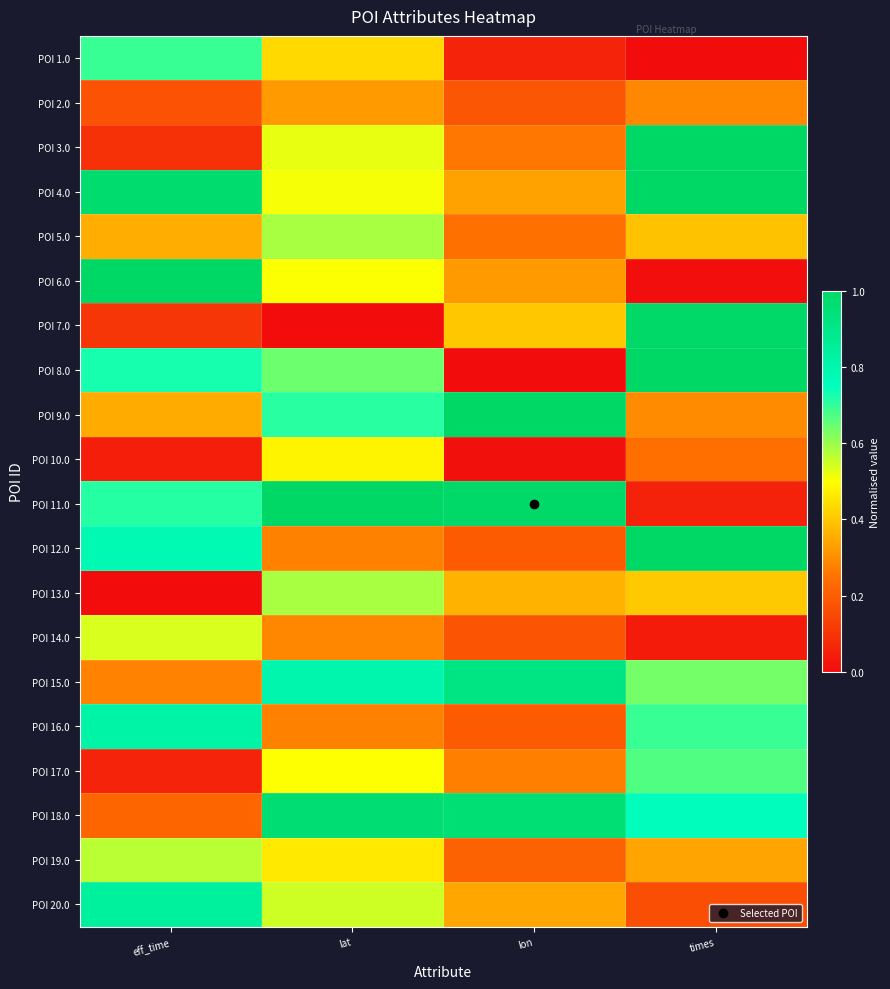

Reading right to left, extract all data points from this chart.

POI 1.0: times=0.0	lon=0.1	lat=0.4	eff_time=0.7
POI 2.0: times=0.3	lon=0.2	lat=0.3	eff_time=0.2
POI 3.0: times=1.0	lon=0.3	lat=0.5	eff_time=0.1
POI 4.0: times=1.0	lon=0.3	lat=0.5	eff_time=1.0
POI 5.0: times=0.4	lon=0.2	lat=0.6	eff_time=0.4
POI 6.0: times=0.0	lon=0.3	lat=0.5	eff_time=1.0
POI 7.0: times=1.0	lon=0.4	lat=0.0	eff_time=0.1
POI 8.0: times=1.0	lon=0.0	lat=0.6	eff_time=0.7
POI 9.0: times=0.3	lon=1.0	lat=0.7	eff_time=0.4
POI 10.0: times=0.2	lon=0.0	lat=0.5	eff_time=0.0
POI 11.0: times=0.1	lon=1.0	lat=1.0	eff_time=0.7
POI 12.0: times=1.0	lon=0.2	lat=0.3	eff_time=0.8
POI 13.0: times=0.4	lon=0.4	lat=0.6	eff_time=0.0
POI 14.0: times=0.0	lon=0.2	lat=0.3	eff_time=0.5
POI 15.0: times=0.6	lon=0.9	lat=0.8	eff_time=0.3
POI 16.0: times=0.7	lon=0.2	lat=0.3	eff_time=0.8
POI 17.0: times=0.7	lon=0.3	lat=0.5	eff_time=0.1
POI 18.0: times=0.8	lon=1.0	lat=1.0	eff_time=0.2
POI 19.0: times=0.3	lon=0.2	lat=0.5	eff_time=0.6
POI 20.0: times=0.2	lon=0.3	lat=0.5	eff_time=0.8